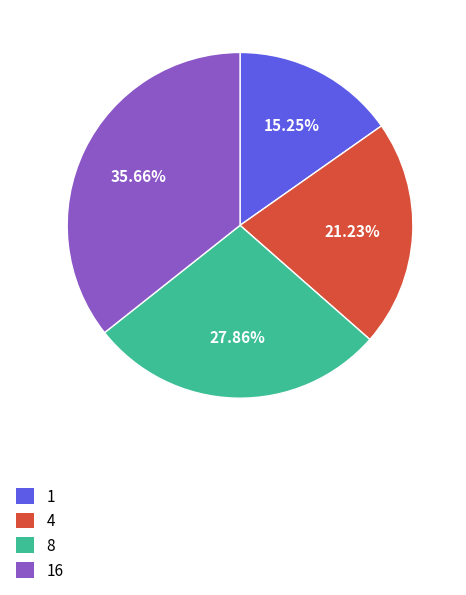

What percentage do 8 and 16 together represent?

63.5%